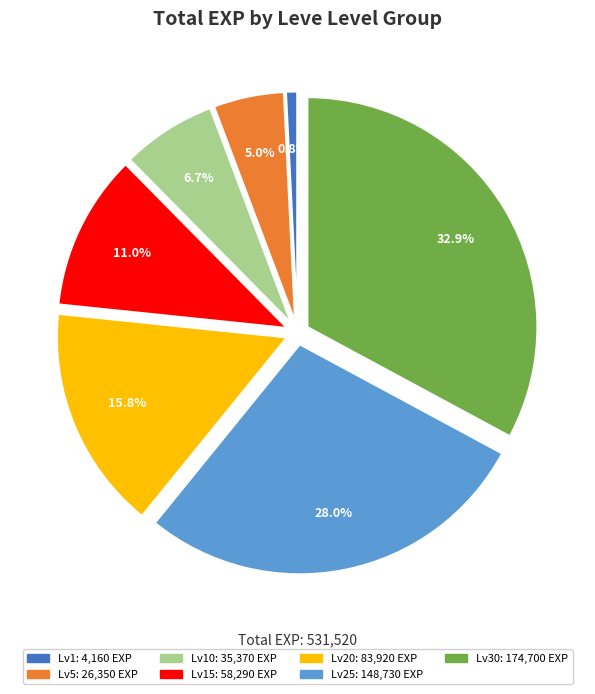

Is there a majority slice in this chart?

No